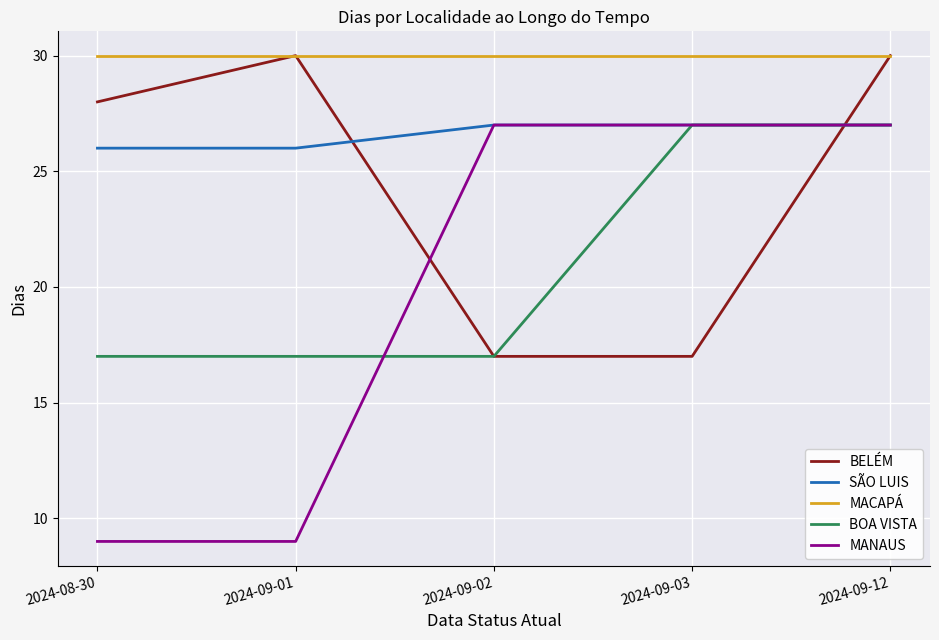

What position from the left is 2024-08-30?

1